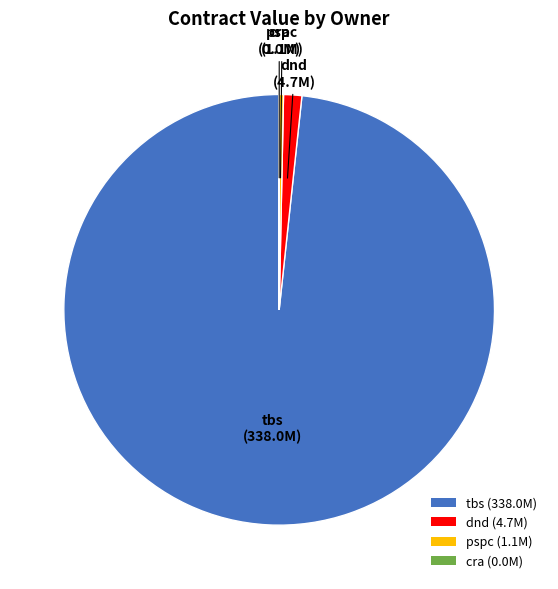

Between pspc (1.1M) and tbs (338.0M), which is larger?

tbs (338.0M)